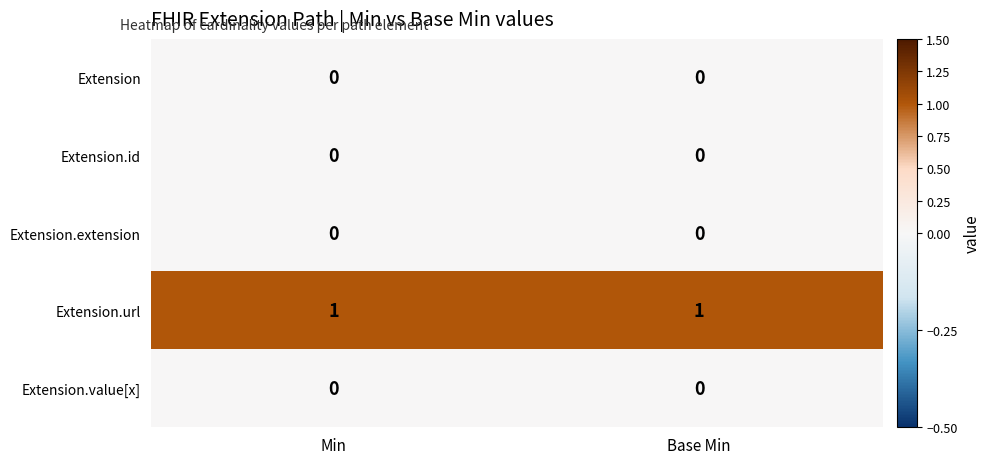

Is it true that Extension.url equals 2 at Min?

False